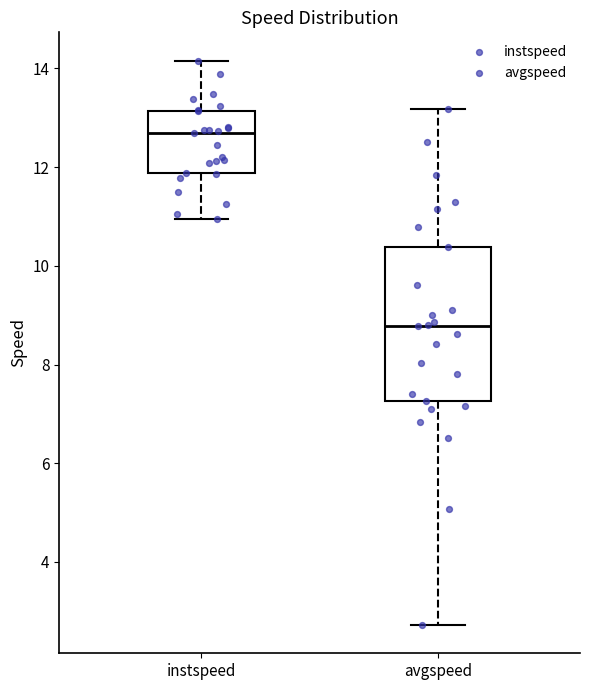

Reading left to right, transcribe this box plot: for each box, give where its median line is, the range the box spans, and where its two whiskers end, as read against the y-axis. The values are not printed on the chart, so give them approximately, as read against the axis.

instspeed: median 12.6, box 11.8 to 13.2, whiskers 11.0 to 14.2
avgspeed: median 8.8, box 7.2 to 10.4, whiskers 2.8 to 13.2